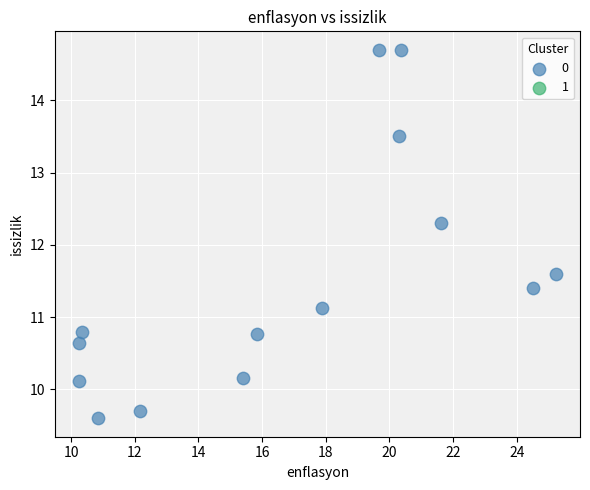

What is the range of Y values (max minus min)?

5.1